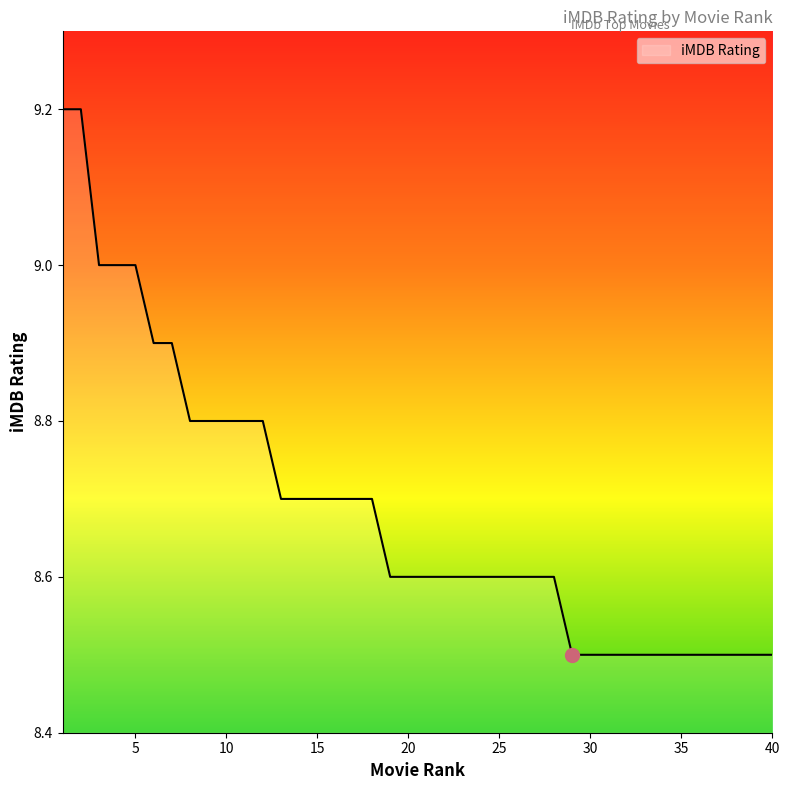

What is the average value?

8.7